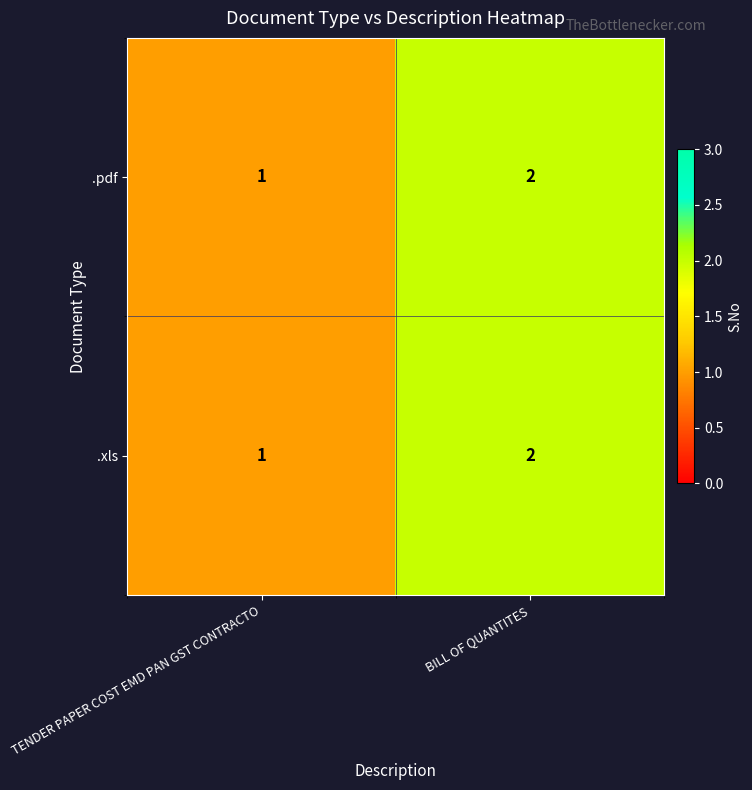

Which category has the highest value across all series?

BILL OF QUANTITES